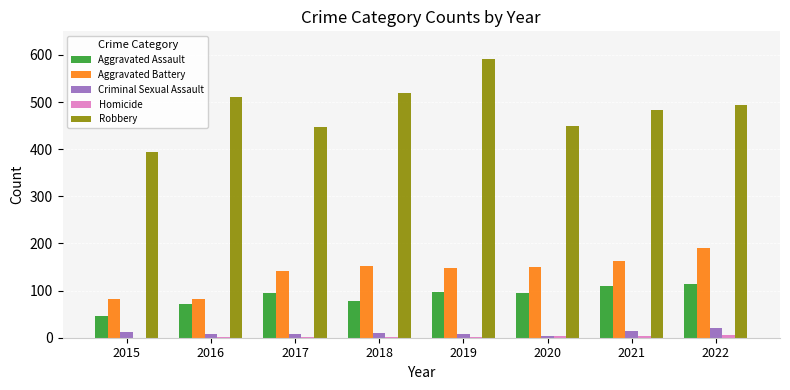

What is the sum of all Robbery values?

3888